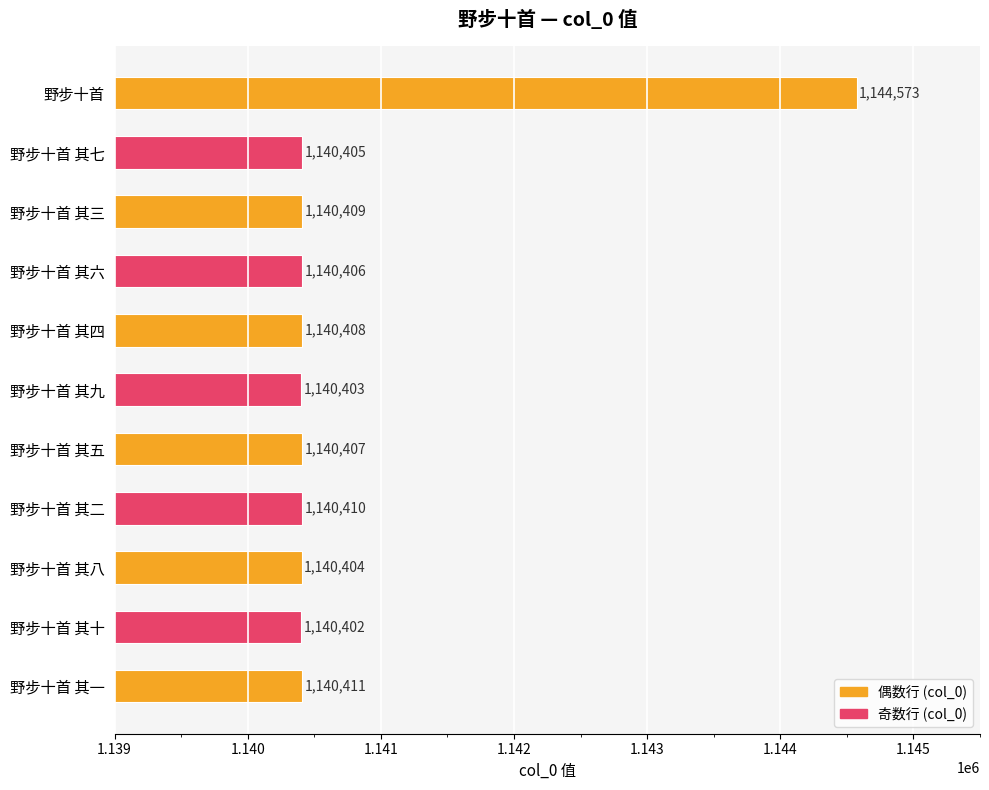

The value at 野步十首 is 1144573. True or false?

True